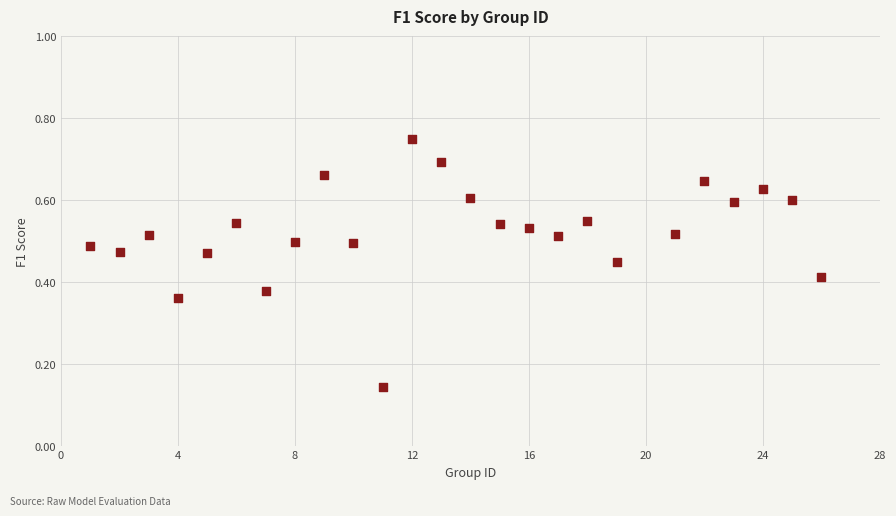

What is the range of X values (max minus min)?

25.0